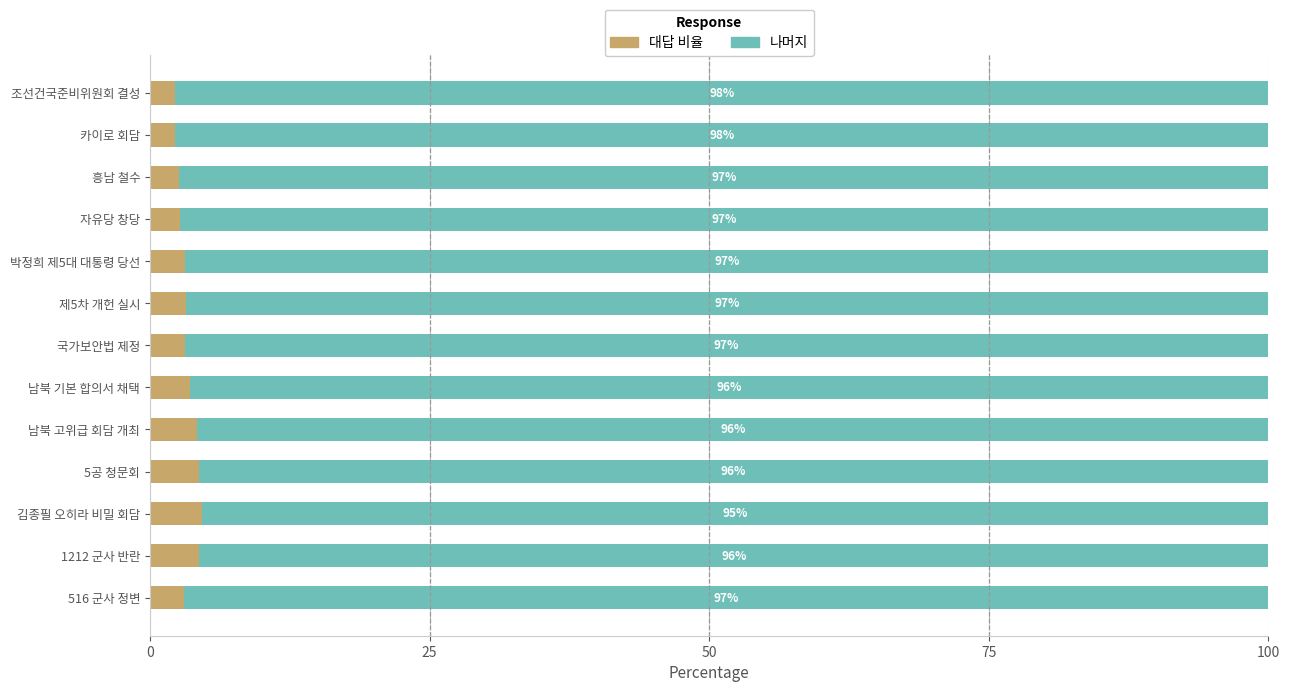

What is the total value across all series at 흥남 철수?

100.0